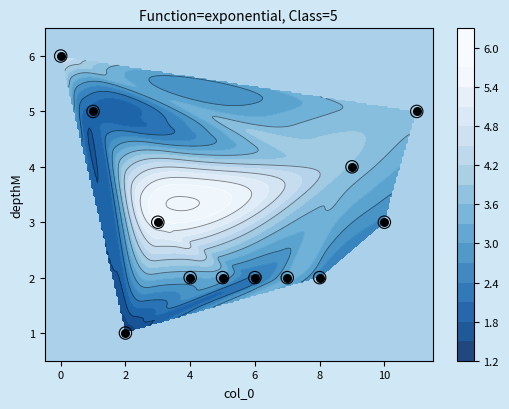

How many series are shown in this chart?

2